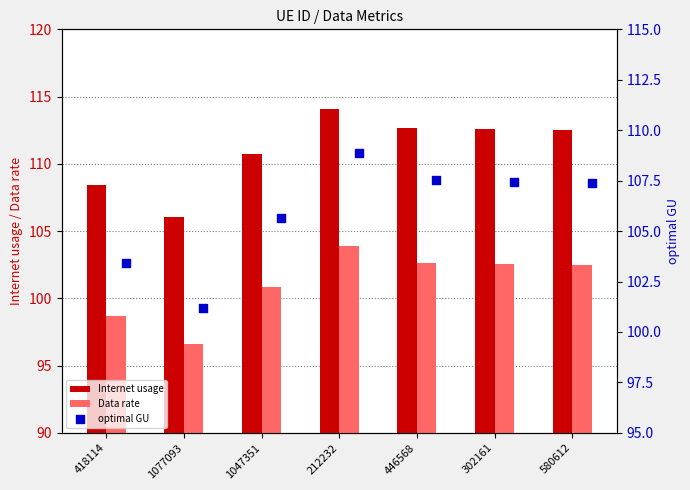

What is the lowest value of the Data rate series?

96.6